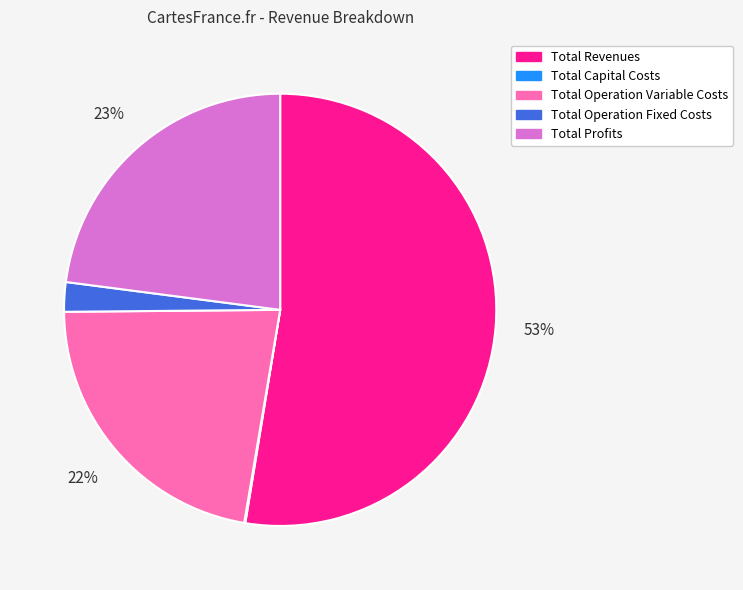

To the nearest percent, what percentage of the pie is Total Operation Variable Costs?

22%